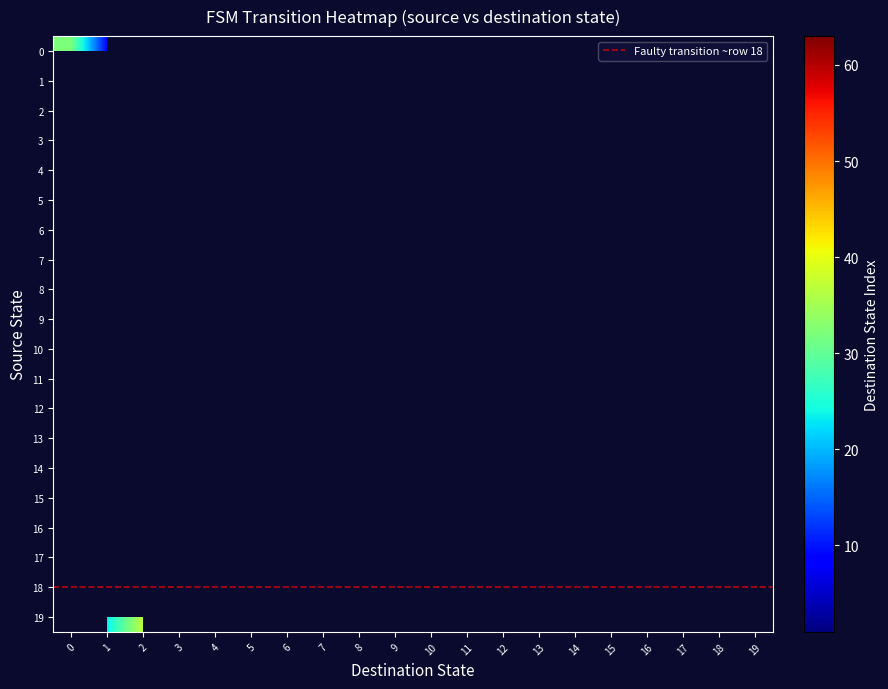

At which category is the sum across all series the highest?

2